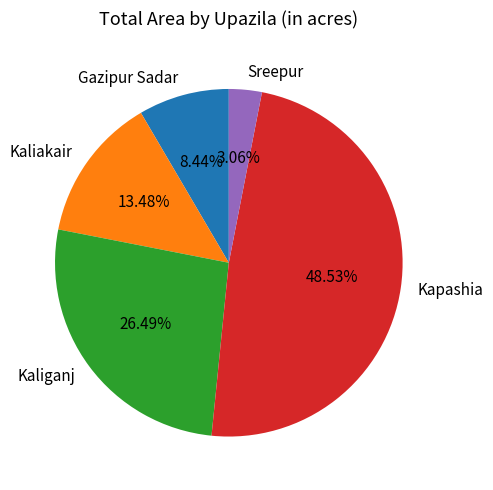

Which category has the biggest portion of the pie?

Kapashia